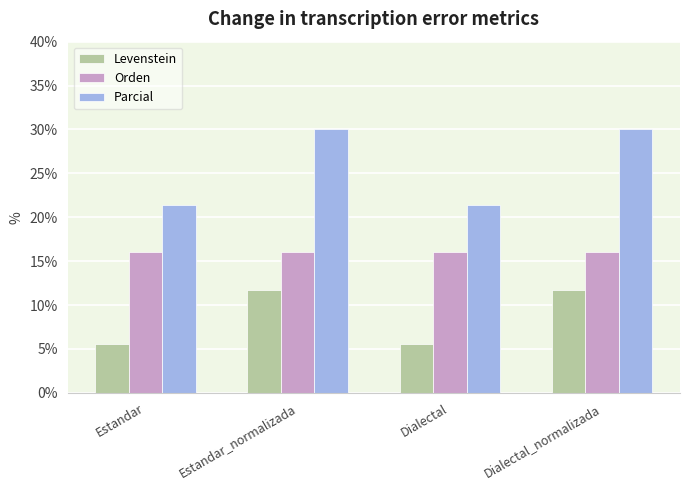

The Parcial series shows 33.8 at Dialectal. True or false?

False